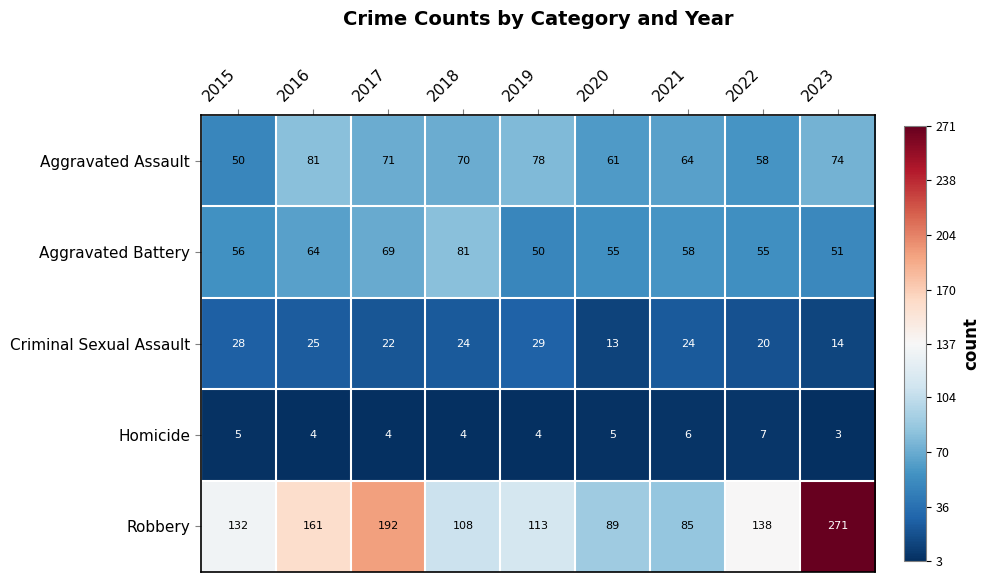

What is the sum of all Aggravated Battery values?

539